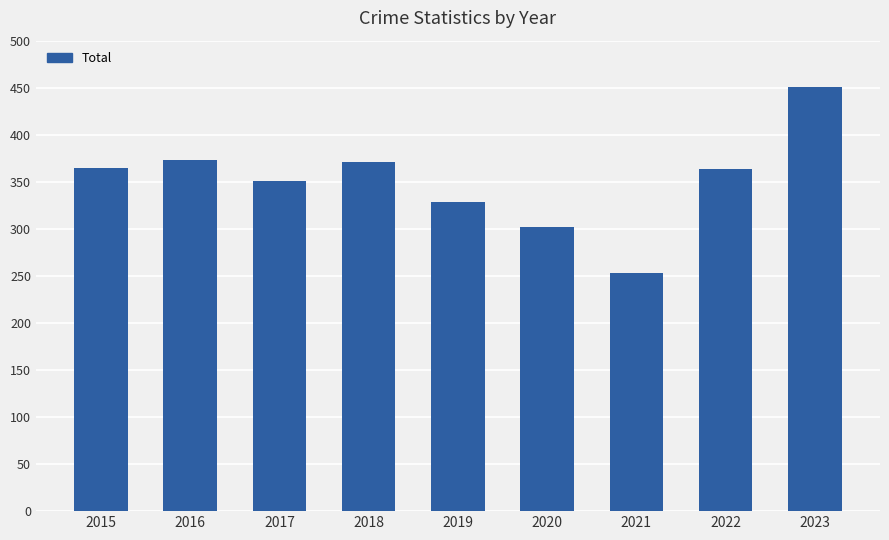

What is the value of the 5th bar from the left?

329